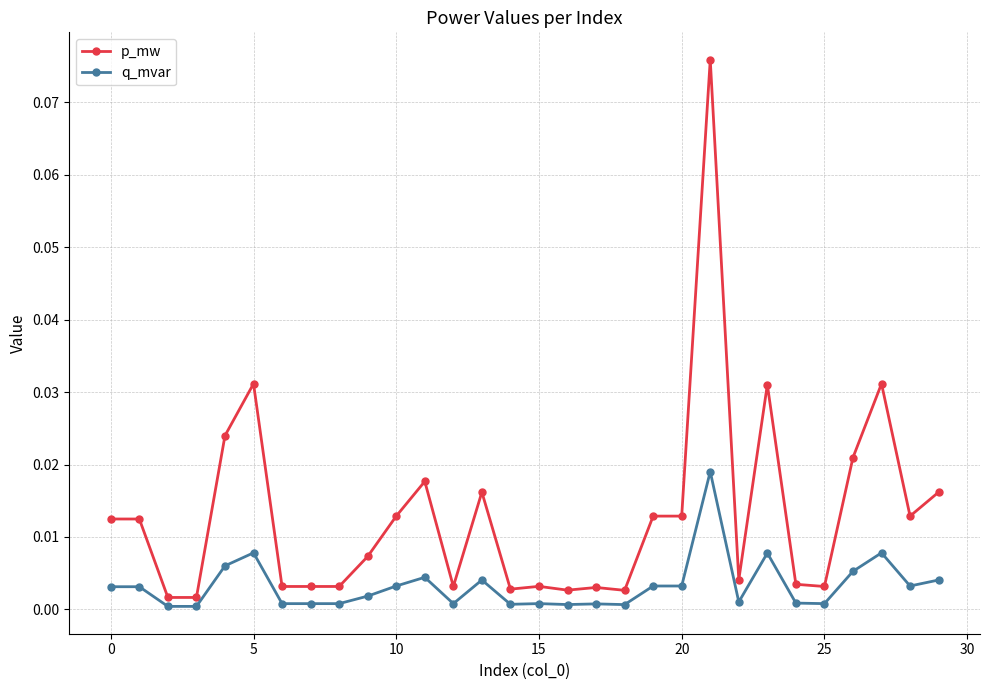

True or false: p_mw and q_mvar cross at least once.

False